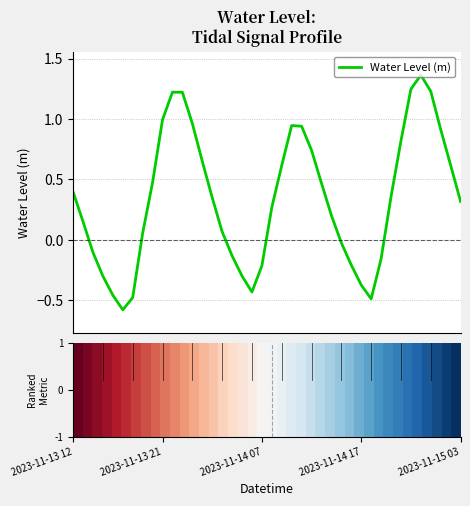

What is the minimum value shown in the chart?

-0.6